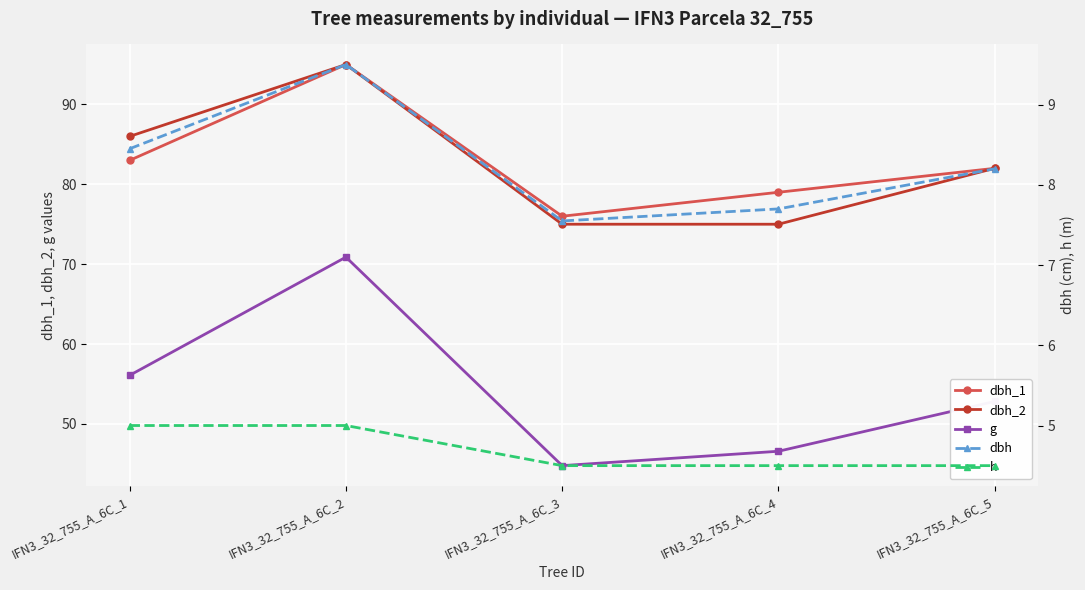

How many interior local valleys does the dbh series have?

1